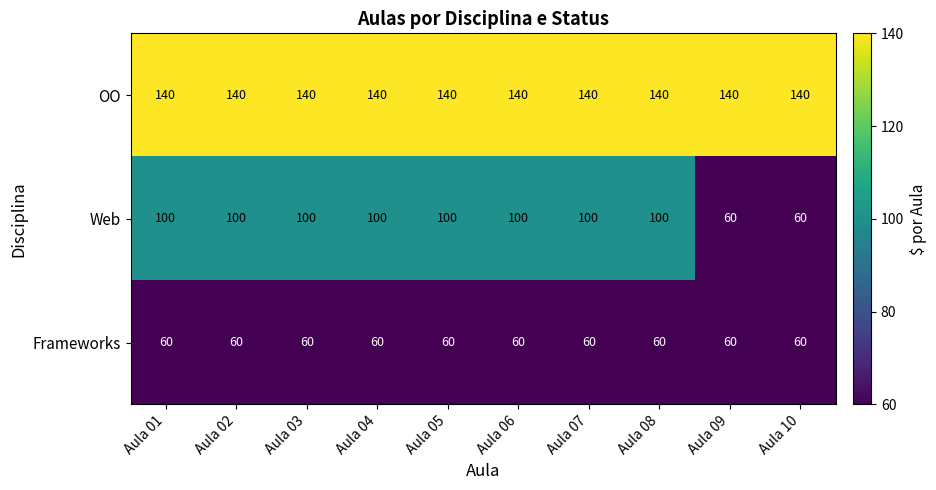

What is the smallest value displayed?

60